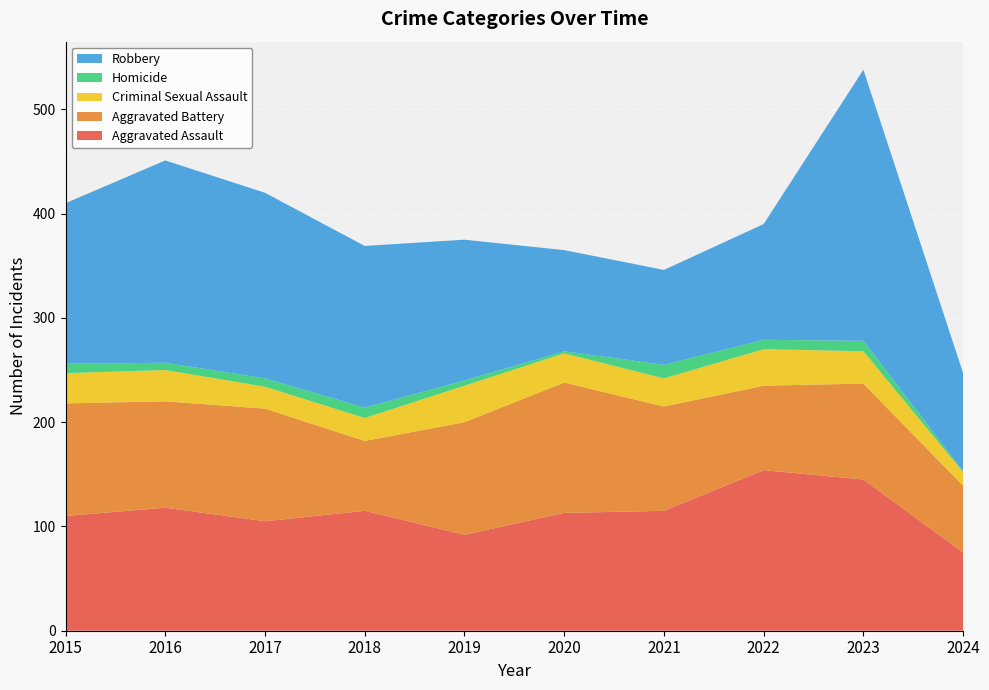

Reading right to left, transcribe all the data shown in this chart.

Aggravated Assault: 75	145	154	115	113	92	115	105	118	110
Aggravated Battery: 64	92	81	100	125	108	67	108	102	108
Criminal Sexual Assault: 13	31	35	27	28	35	22	21	30	29
Homicide: 1	10	9	13	2	5	10	8	7	9
Robbery: 94	260	111	91	97	135	155	178	194	154